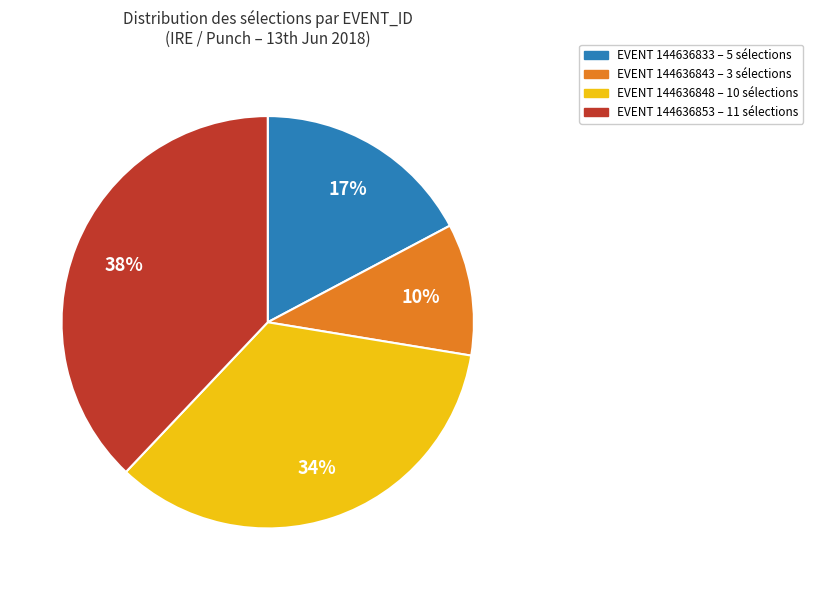

To the nearest percent, what is the difference between the largest and smallest slice percentages?

28%